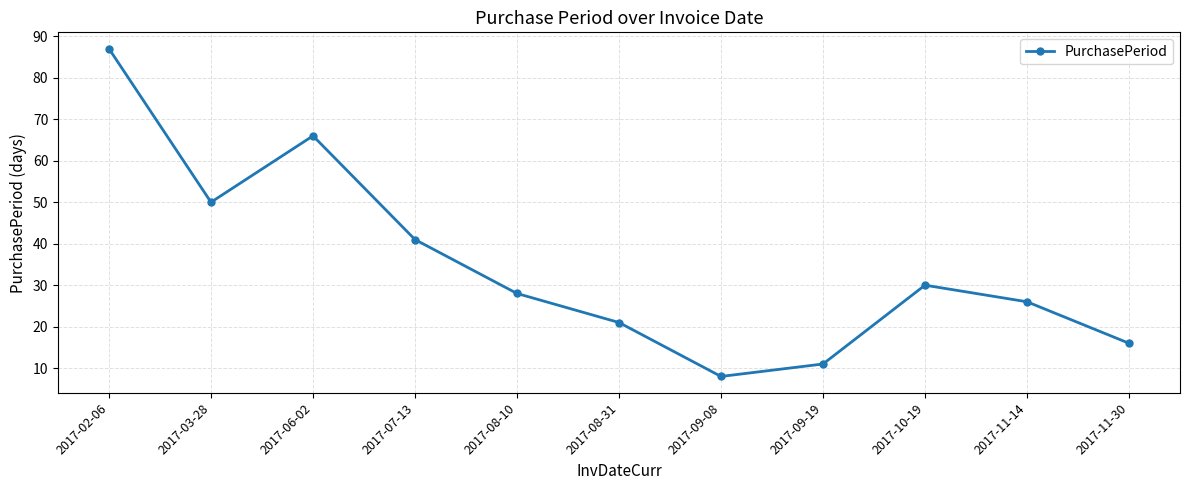

What is the change in value from 2017-08-10 to 2017-09-08?

-20